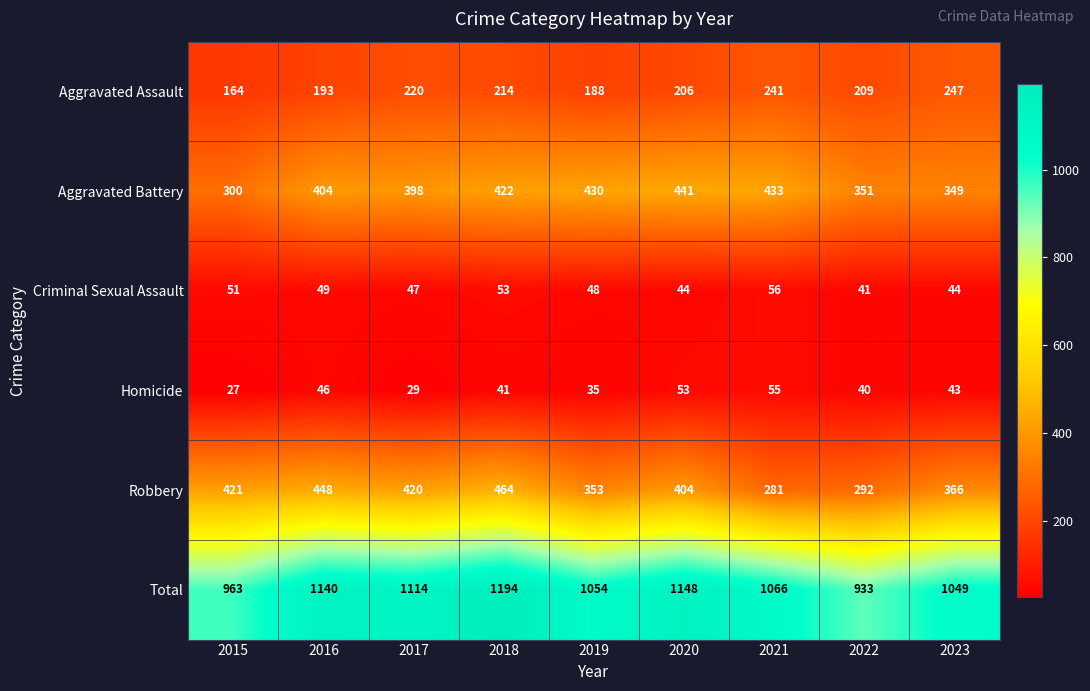

Which series has the widest spread of values?

Total